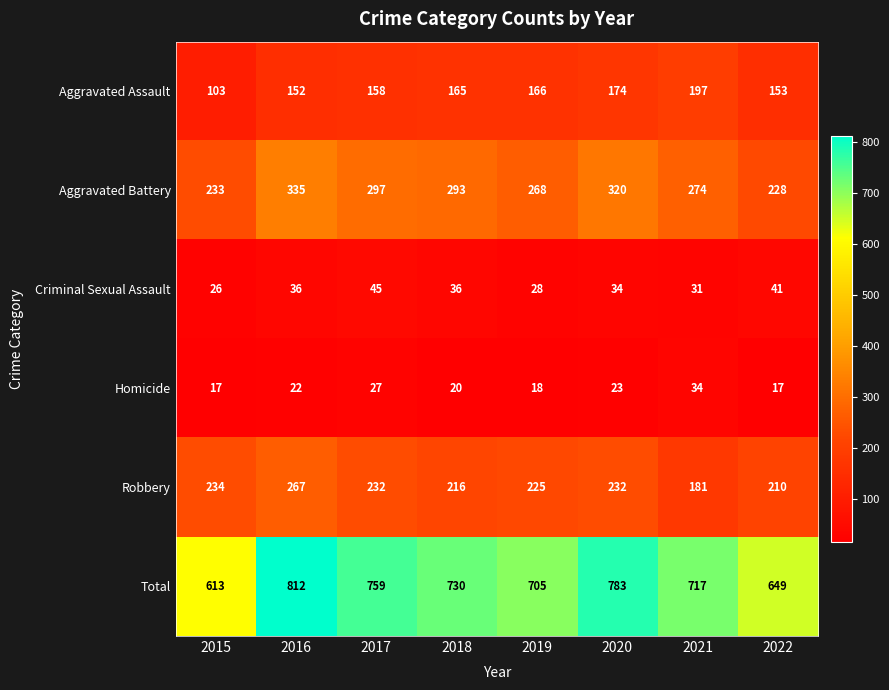

Which series has the largest total across all categories?

Total